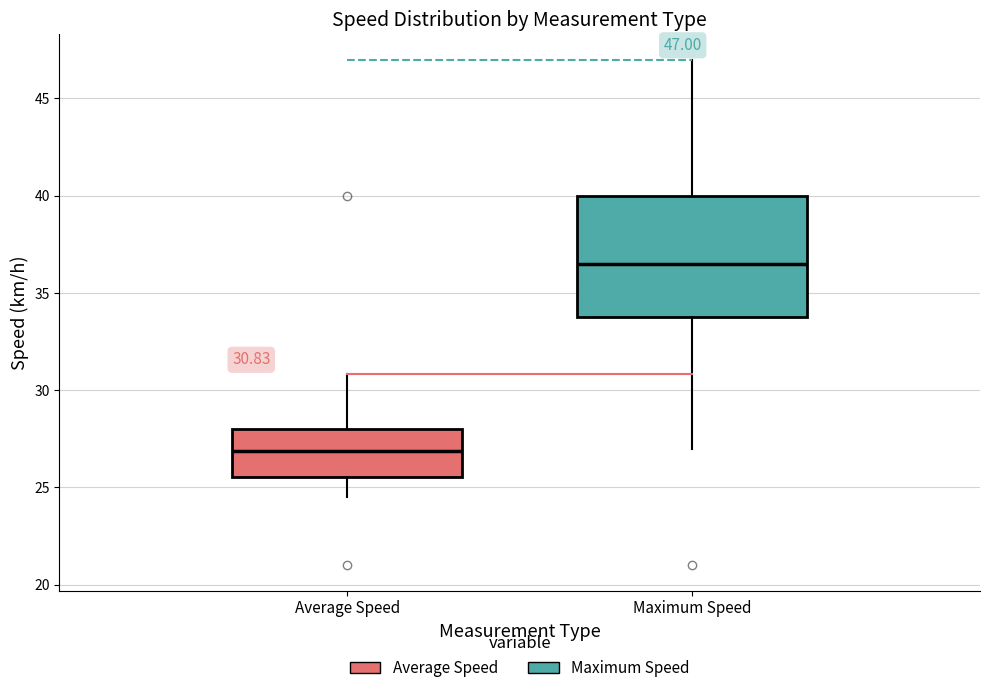

Which box is the tallest, from its lower edge to its upper edge?

Maximum Speed